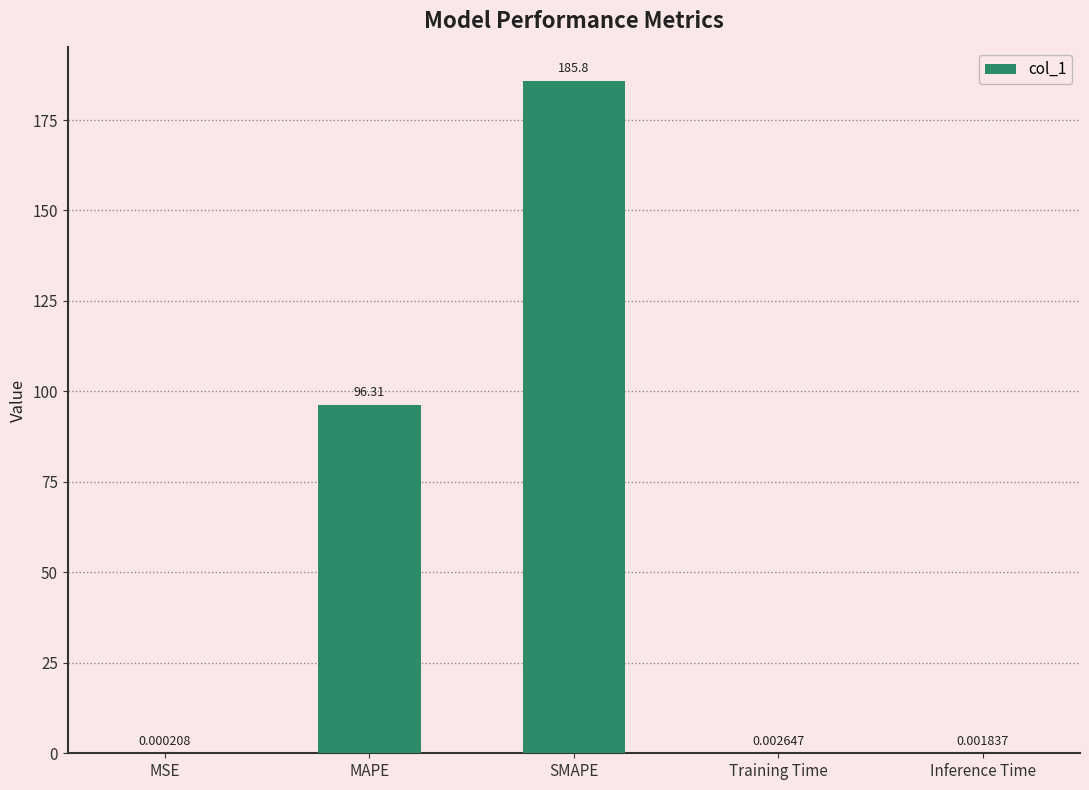

Which has a higher value, Inference Time or SMAPE?

SMAPE